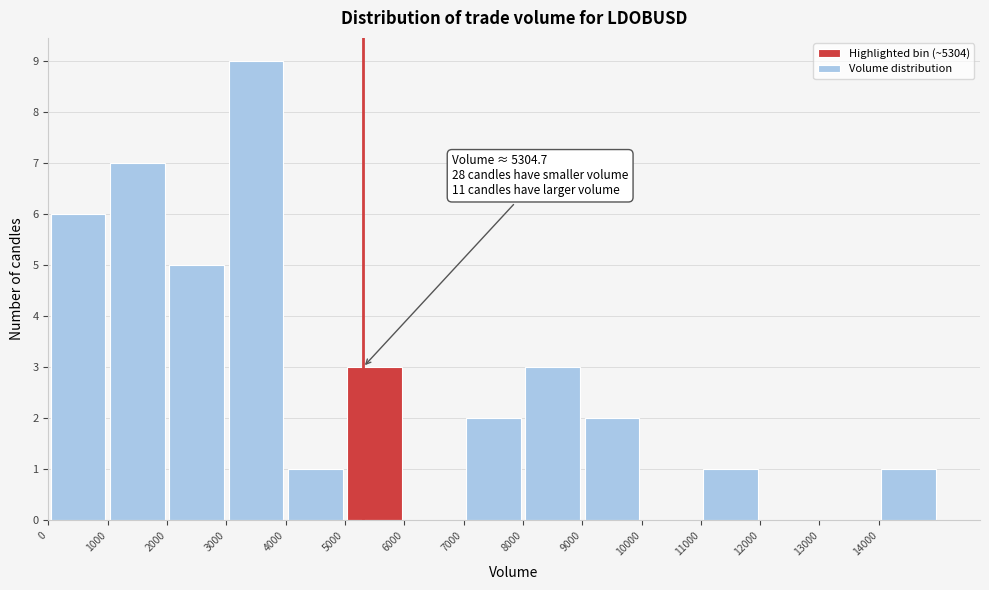

Which range on the x-axis has the tallest bar?

3000 to 4000